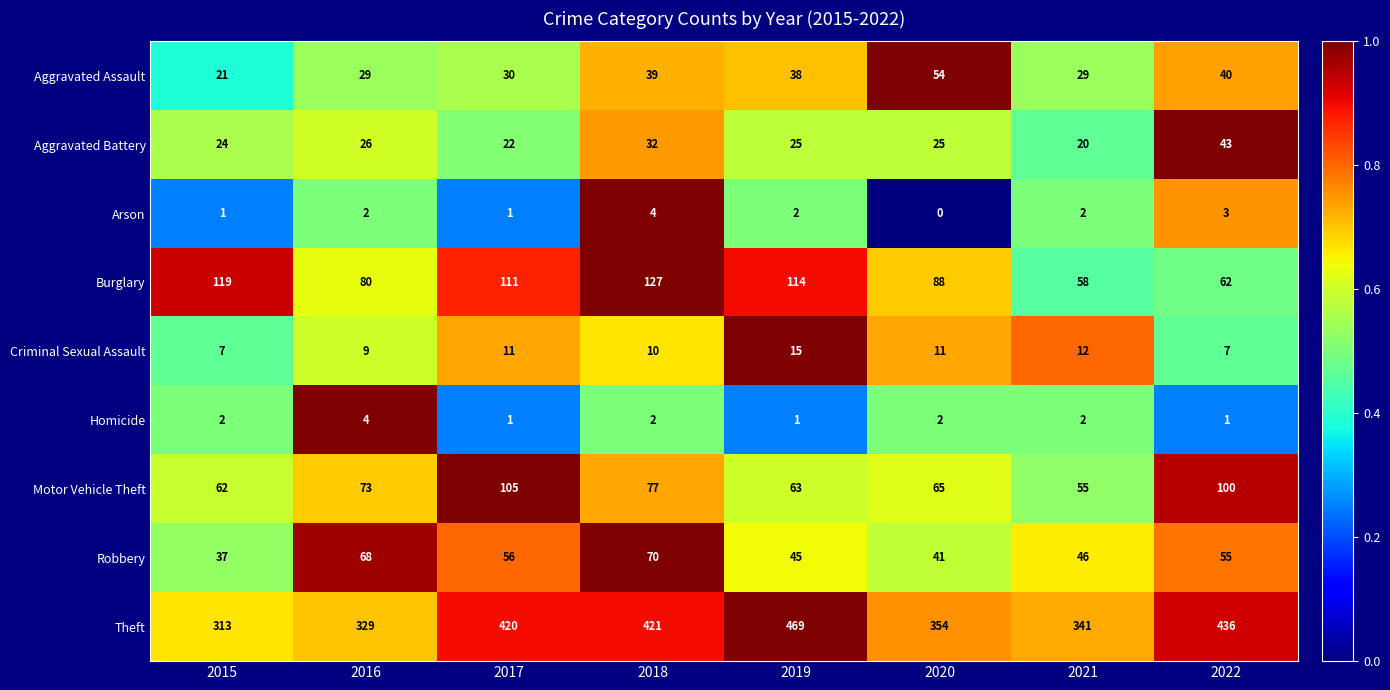

What is the maximum value shown in the chart?

469